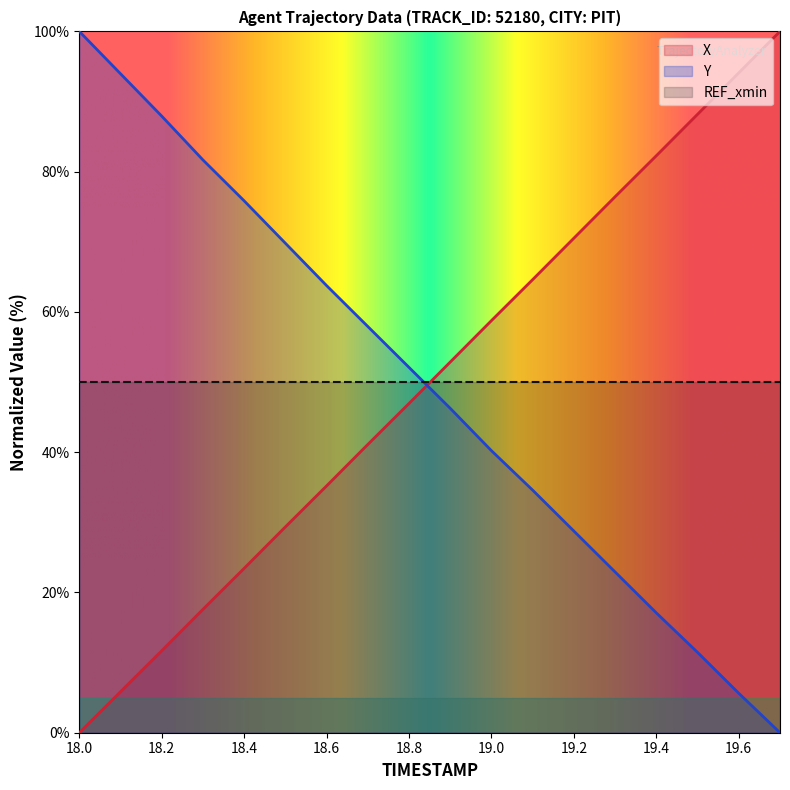

Which category has the highest value across all series?

19.7